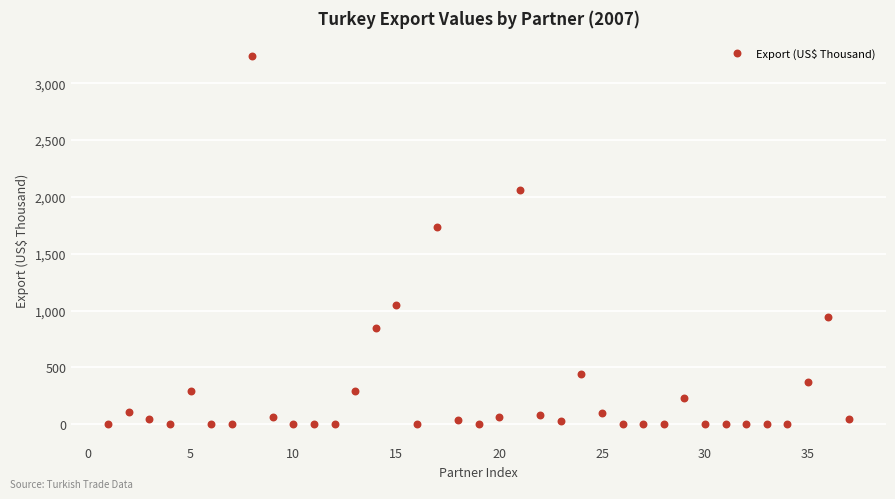

What is the range of Y values (max minus min)?

3240.9